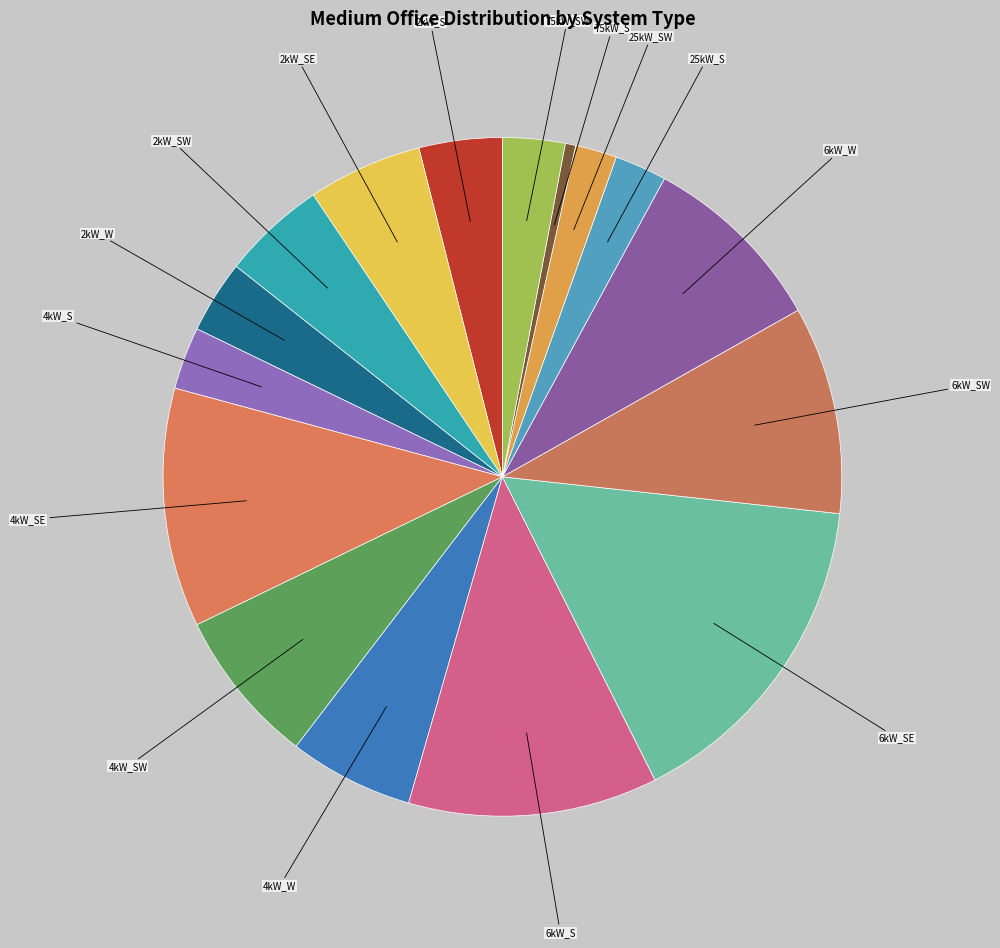

Does any single category account for the majority?

No